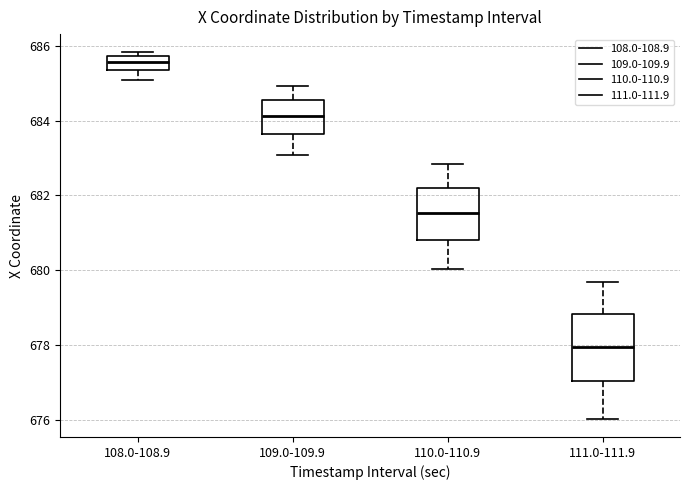

Reading left to right, transcribe this box plot: for each box, give where its median line is, the range the box spans, and where its two whiskers end, as read against the y-axis. The values are not printed on the chart, so give them approximately, as read against the axis.

108.0-108.9: median 685.6, box 685.4 to 685.8, whiskers 685.0 to 685.8 (just above the box's upper edge)
109.0-109.9: median 684.2, box 683.6 to 684.6, whiskers 683.0 to 685.0
110.0-110.9: median 681.6, box 680.8 to 682.2, whiskers 680.0 to 682.8
111.0-111.9: median 678.0, box 677.0 to 678.8, whiskers 676.0 to 679.6